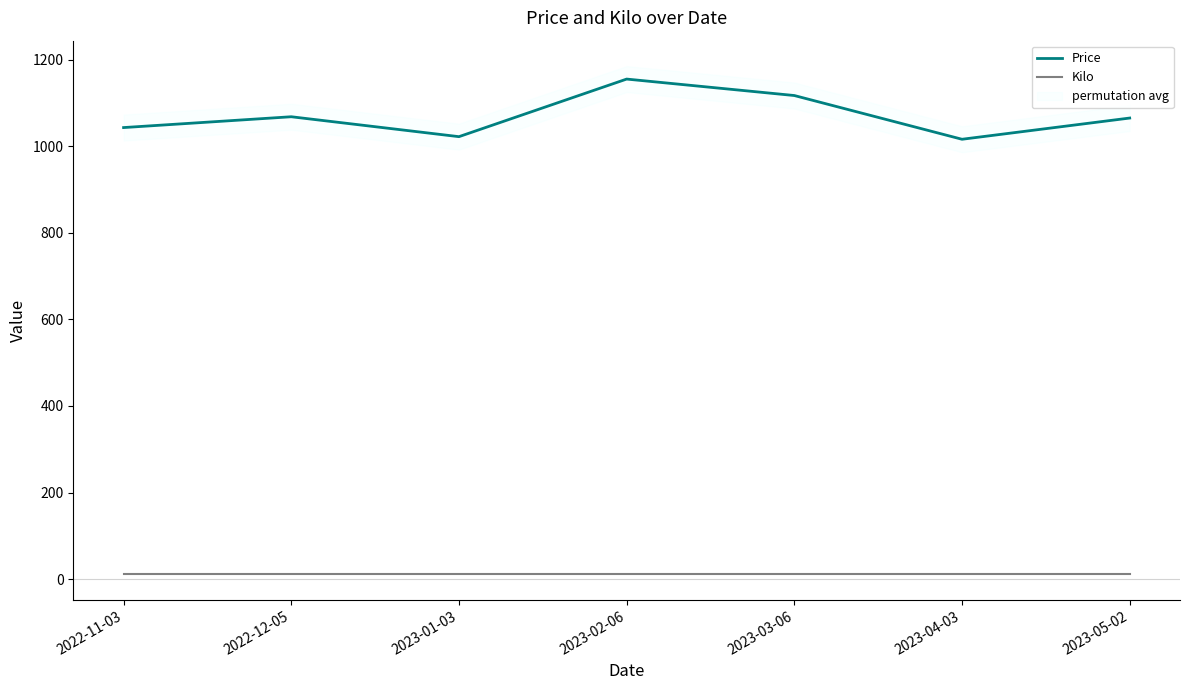

At which category does the chart reach its peak across all series?

2023-02-06